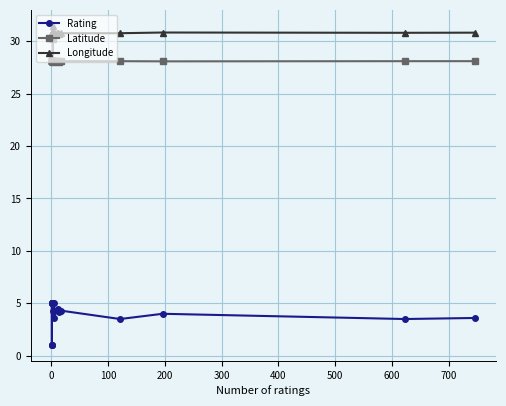

Is this an area chart (filled region under the line)?

No